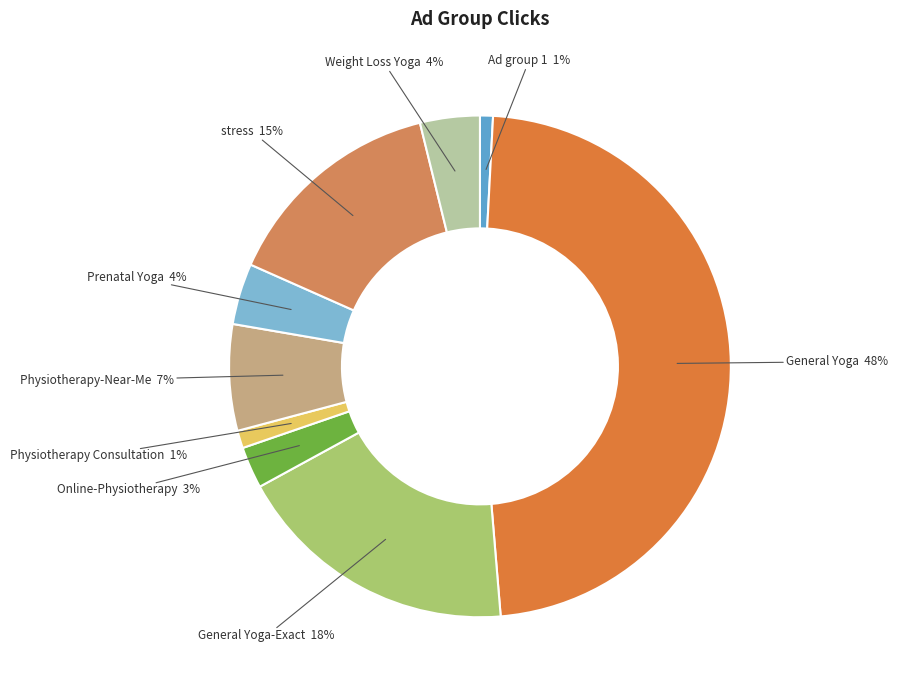

Count the number of slices in the pie.

9